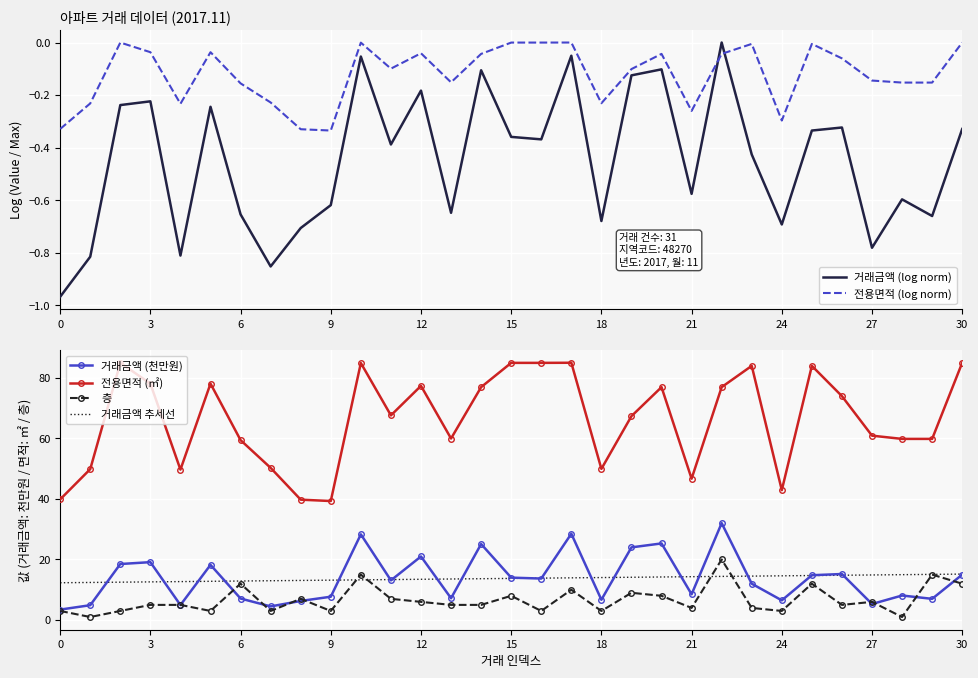

What is the spread (max minus min) of values at 15?

78.3